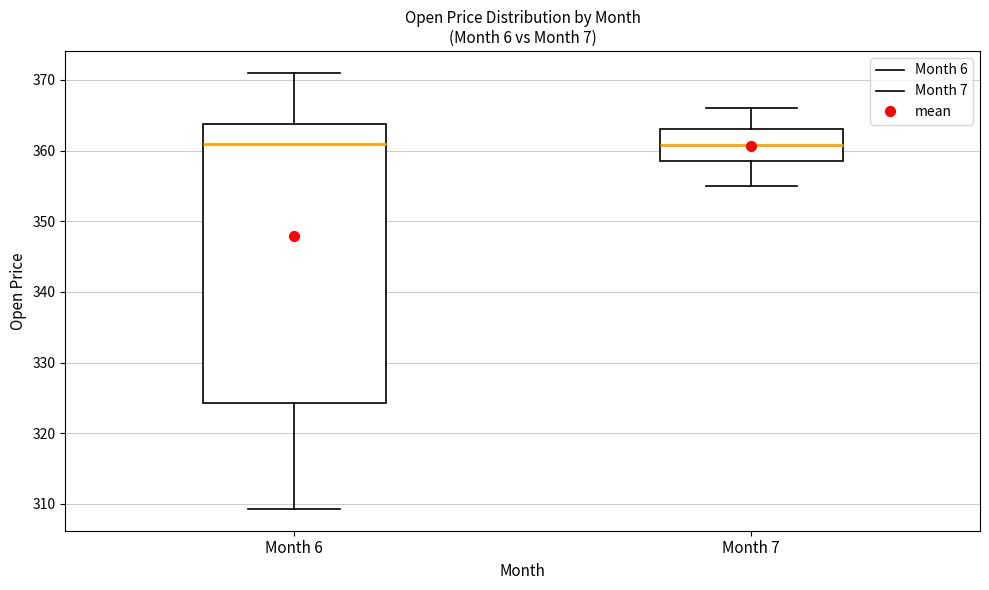

Reading left to right, read every box against the y-axis: the position of its median line, the range the box covers, and the ends of its whiskers. The values are not printed on the chart, so give them approximately, as read against the axis.

Month 6: median 361, box 324 to 364, whiskers 309 to 371
Month 7: median 361, box 359 to 363, whiskers 355 to 366